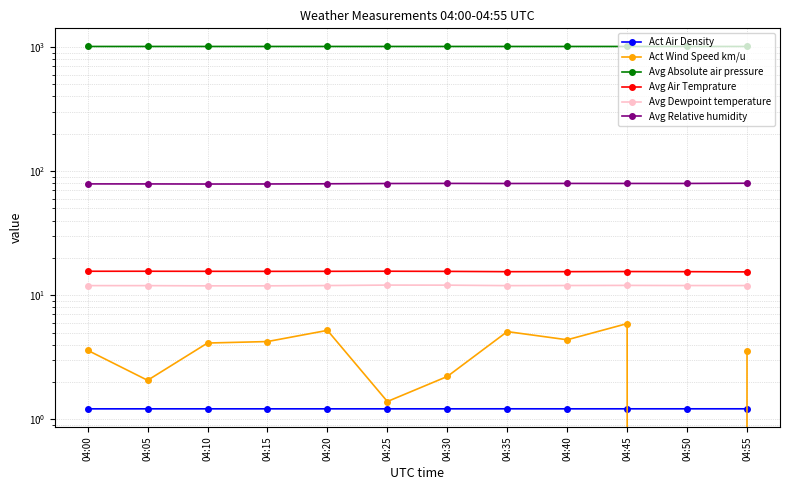

What is the total value across all series at 04:10?

1123.0